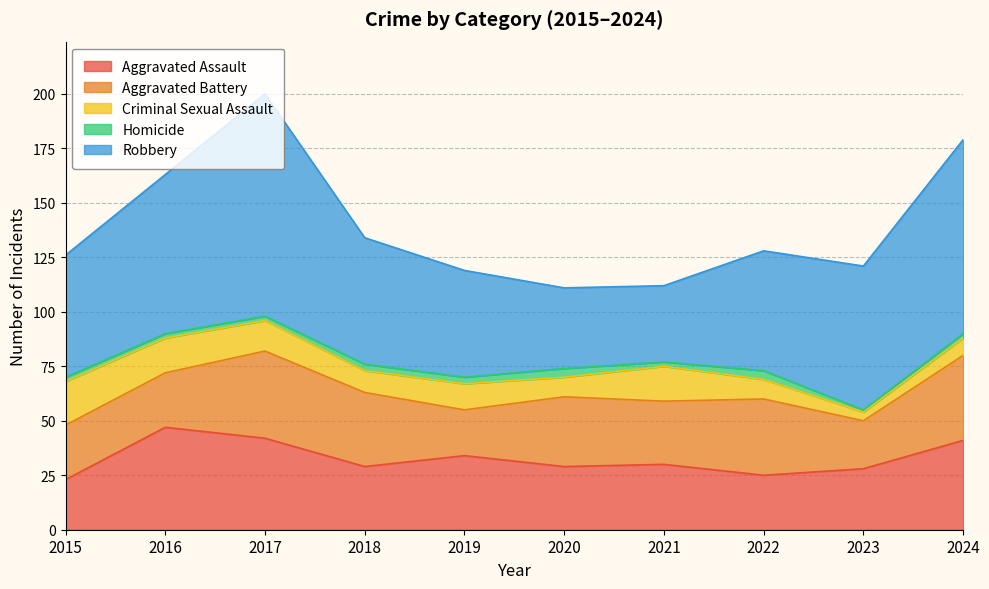

True or false: Aggravated Battery and Criminal Sexual Assault cross at least once.

False